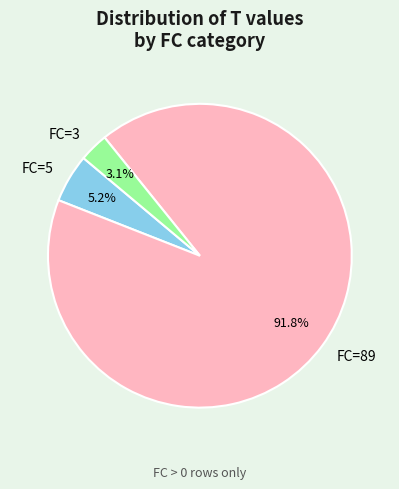

How many segments does this pie chart have?

3